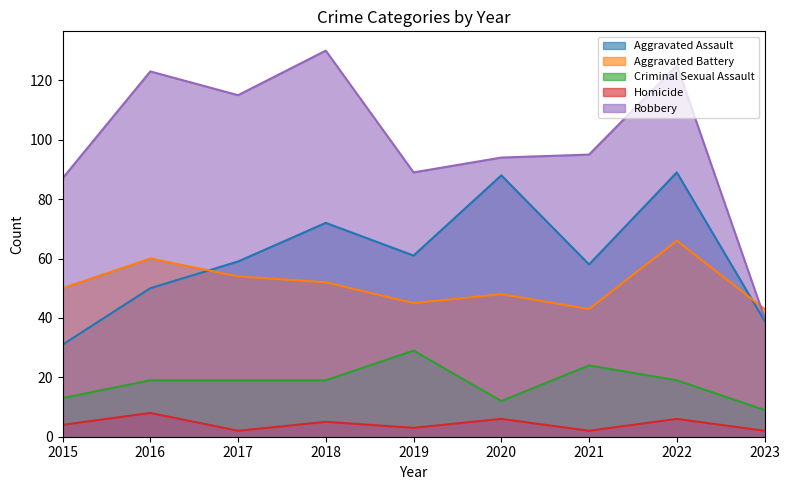

At which label is Robbery closest to 85?

2015